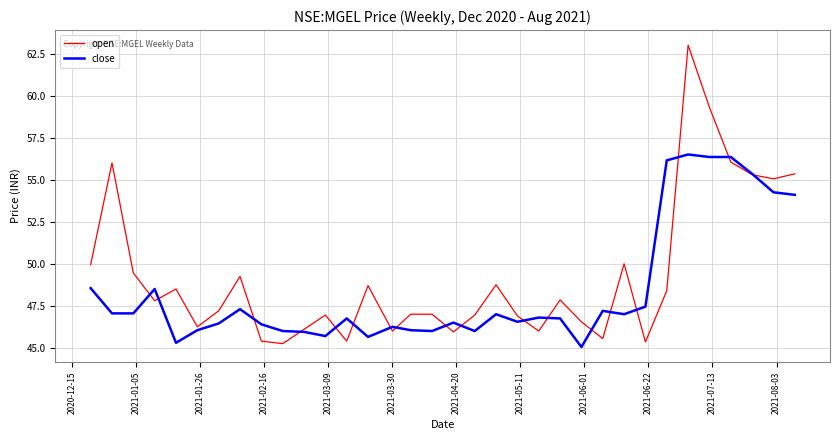

Rank the series by their average value, from lowest to highest.

close, open